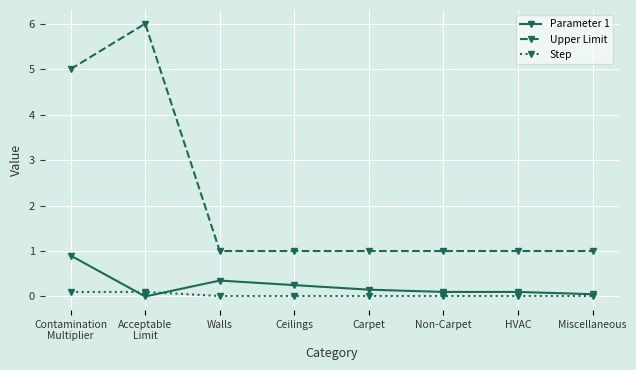

Count the number of categories in the chart.

8